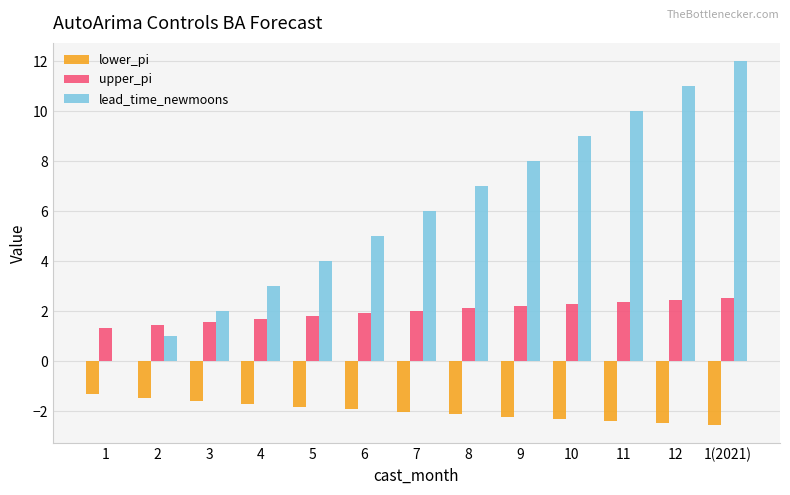

Is it true that upper_pi equals 1.7 at 1(2021)?

False